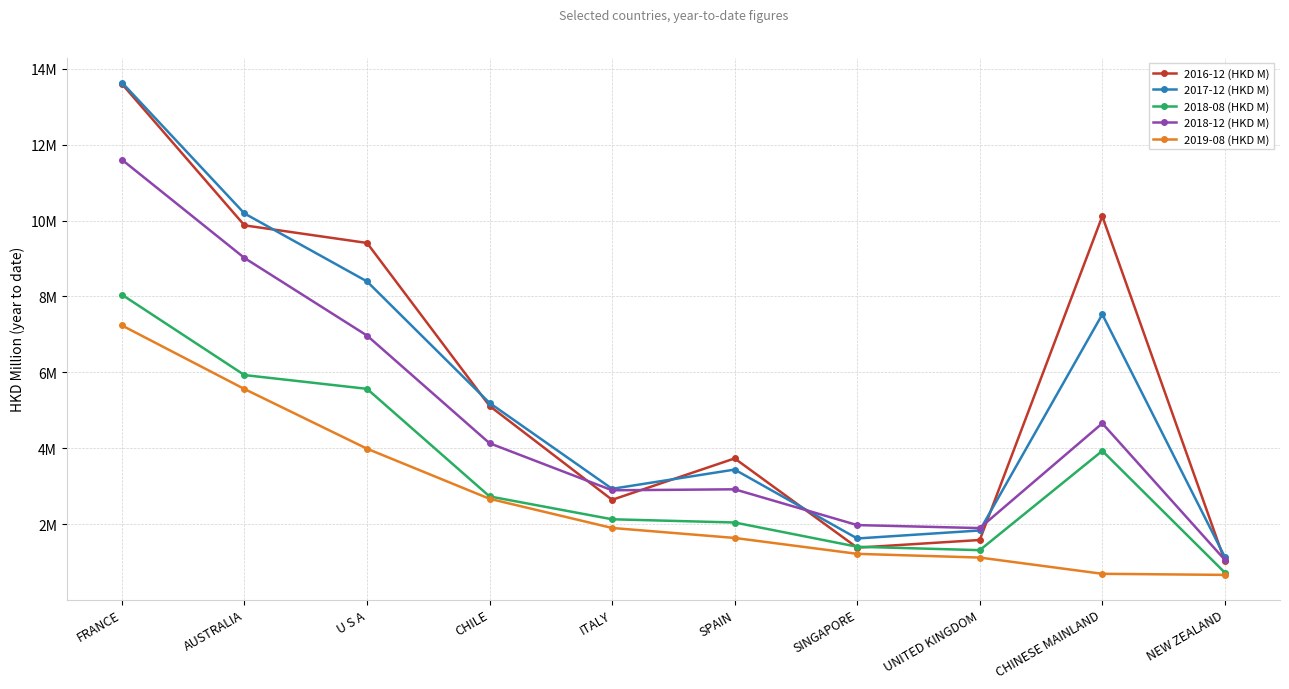

At which label does 2018-12 (HKD M) reach its peak?

FRANCE